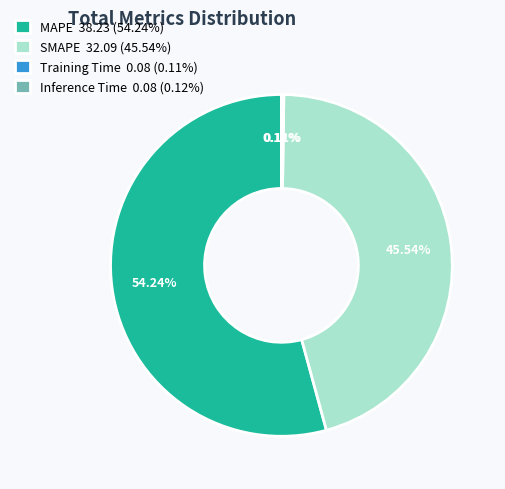

To the nearest percent, what percentage of the pie is SMAPE?

46%